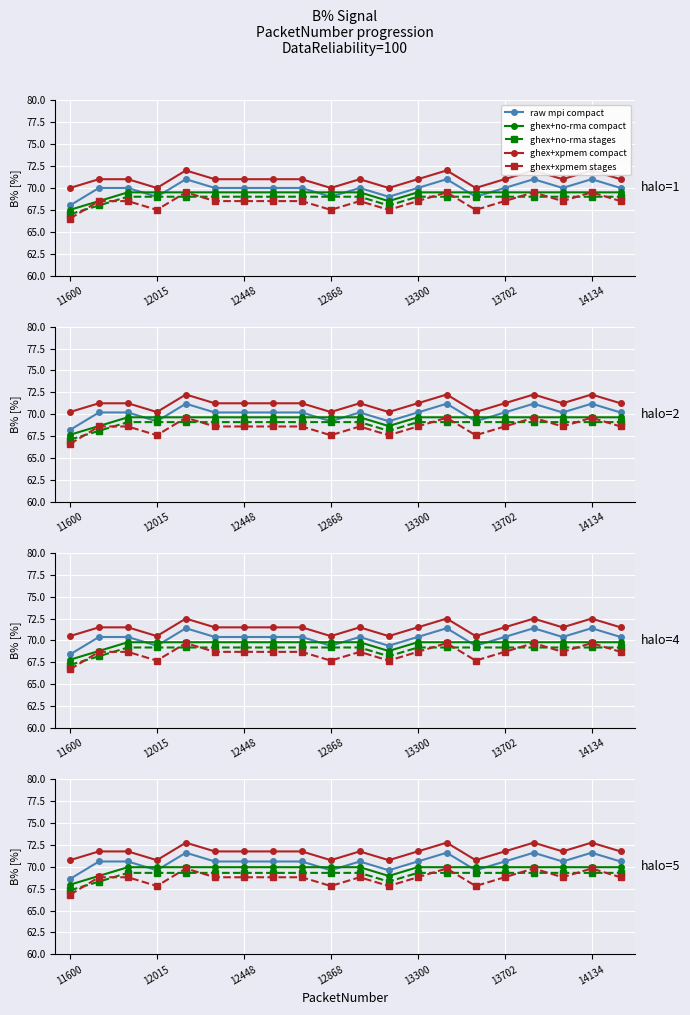

How many lines are shown in the chart?

5